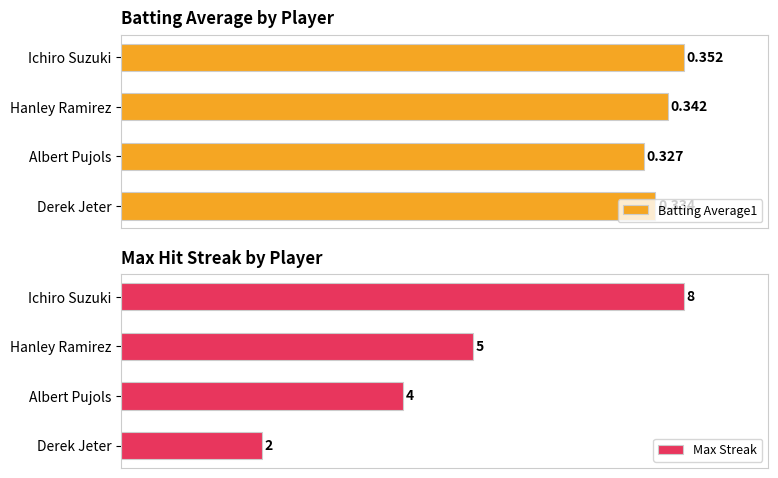

Which series has the largest range (max minus min)?

Max Streak